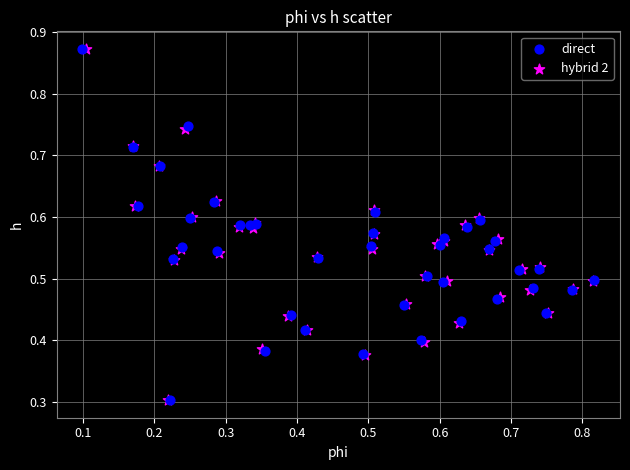

Which series has the widest spread of Y values?

direct